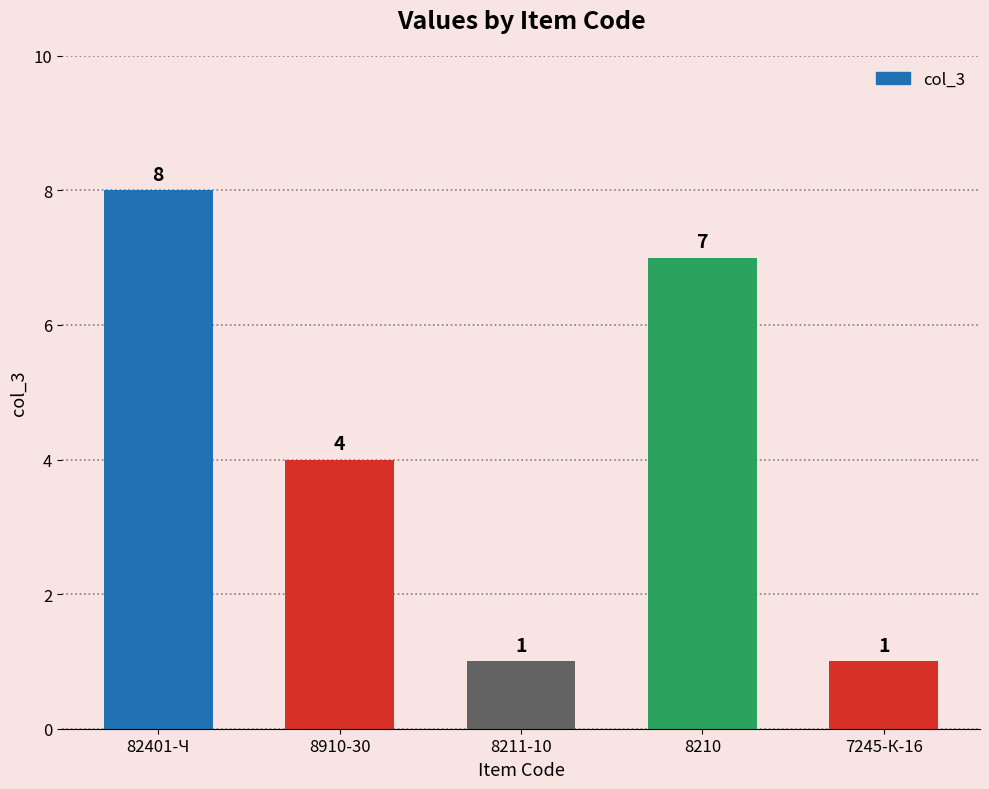

Which category has the highest value across all series?

82401-Ч